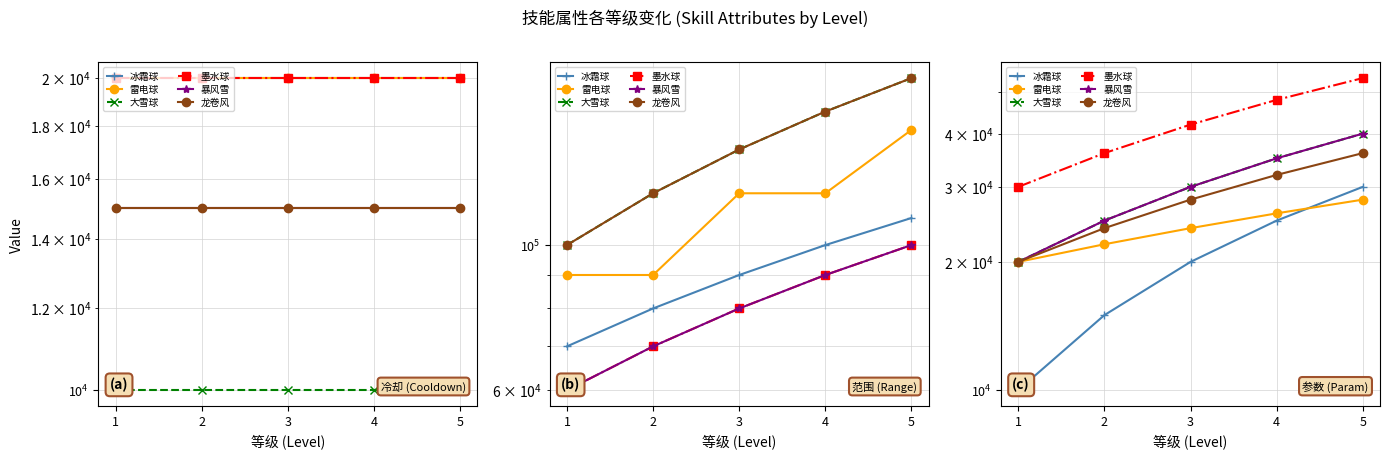

At how many categories does at least one series exceed 39249?

3